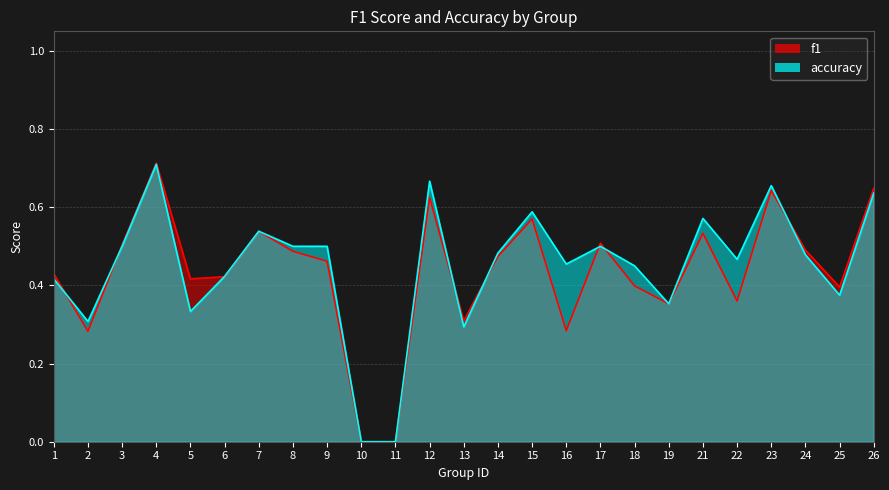

Reading left to right, list all the values displayed in this chart.

f1: 0.4	0.3	0.5	0.7	0.4	0.4	0.5	0.5	0.5	0.0	0.0	0.6	0.3	0.5	0.6	0.3	0.5	0.4	0.4	0.5	0.4	0.6	0.5	0.4	0.6
accuracy: 0.4	0.3	0.5	0.7	0.3	0.4	0.5	0.5	0.5	0.0	0.0	0.7	0.3	0.5	0.6	0.5	0.5	0.5	0.4	0.6	0.5	0.7	0.5	0.4	0.6